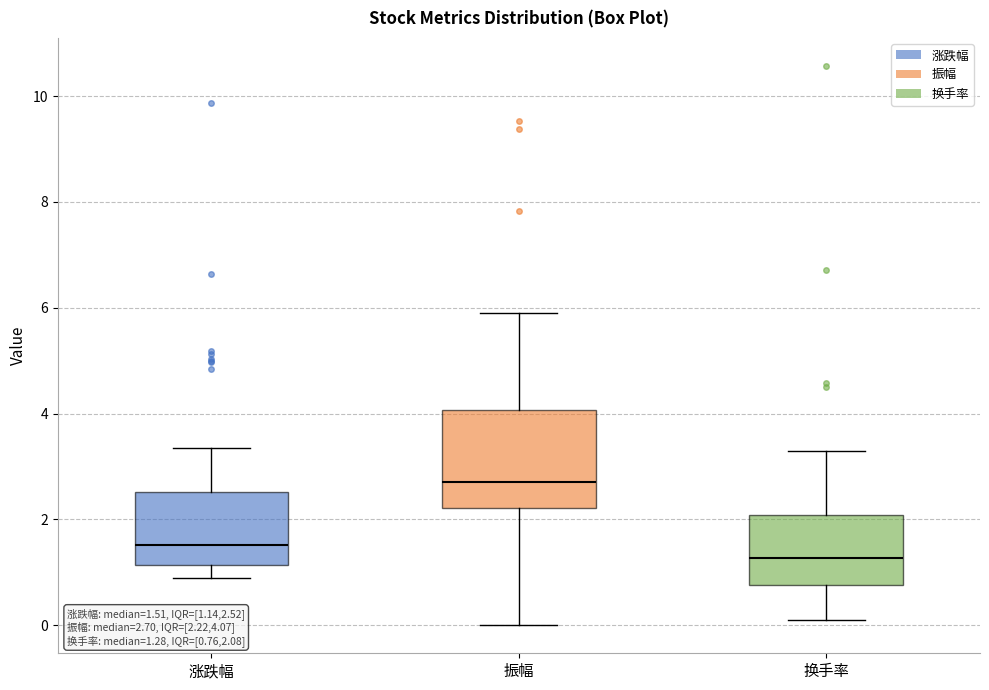

Which box is the tallest, from its lower edge to its upper edge?

振幅